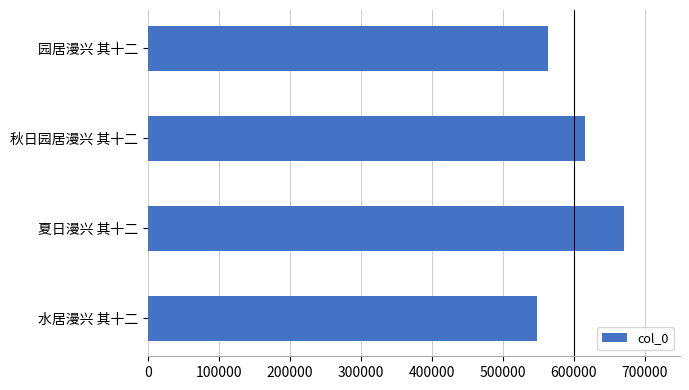

Are the bars grouped side by side (vs. stacked)?

No